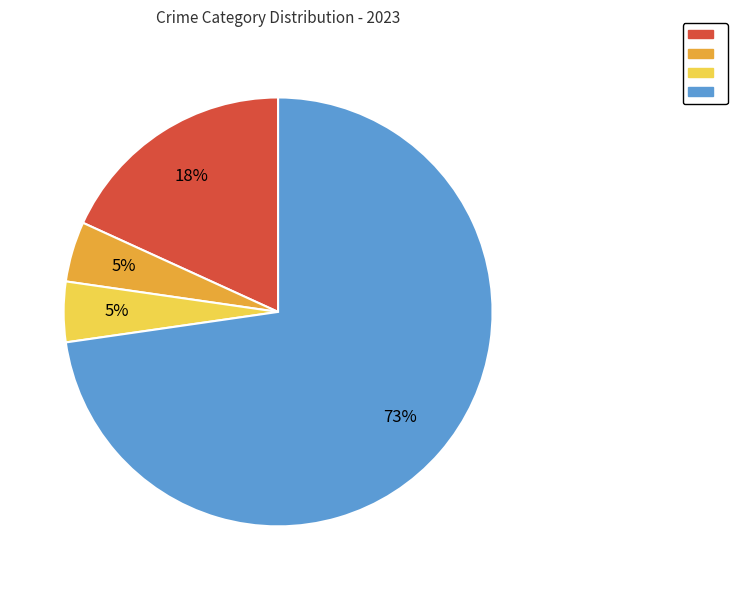

Does any single category account for the majority?

Yes